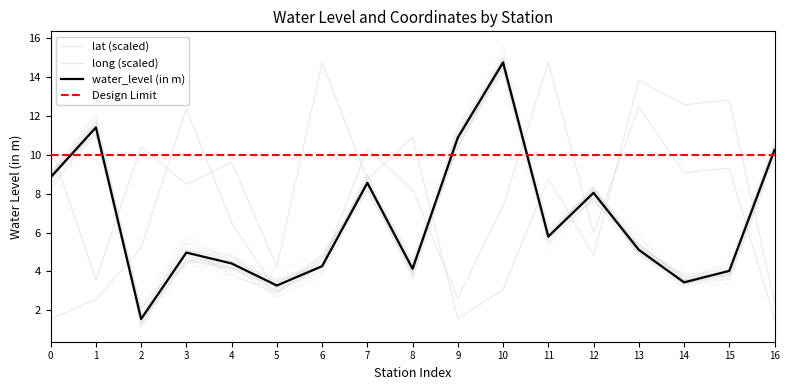

Which series has the widest spread of values?

water_level (in m)